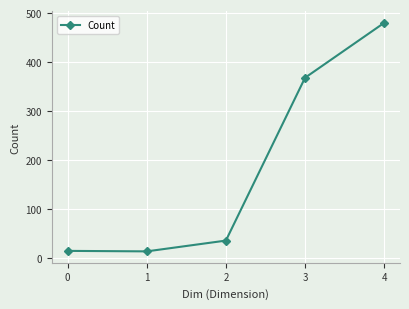

At which category does the data reach its first local valley?

1